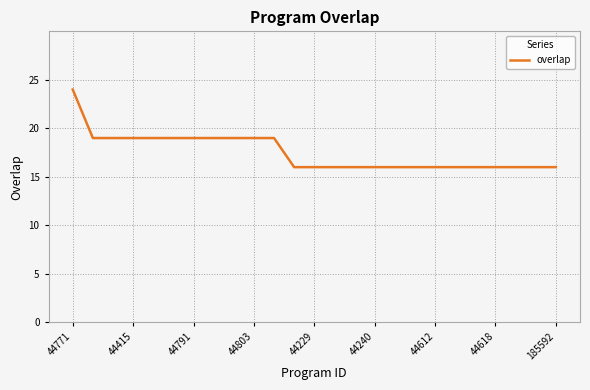

How many categories are shown in the chart?

25